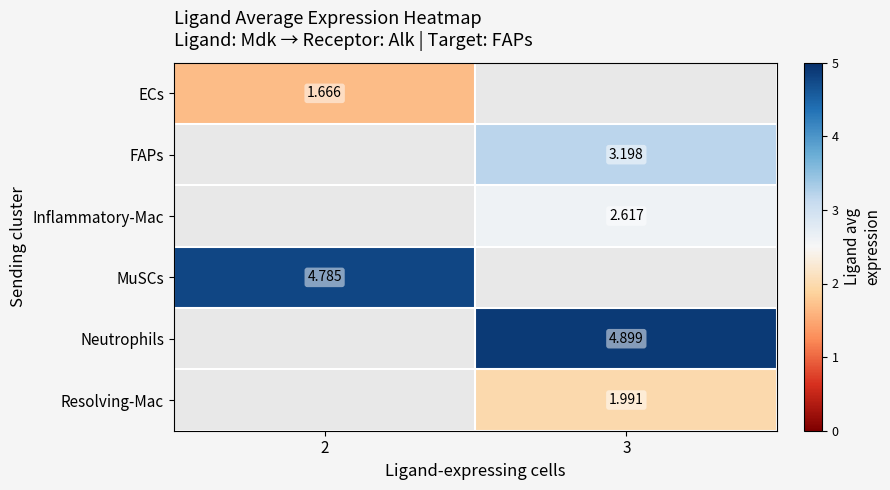

Is the value of Inflammatory-Mac at 3 greater than the value of MuSCs at 2?

No